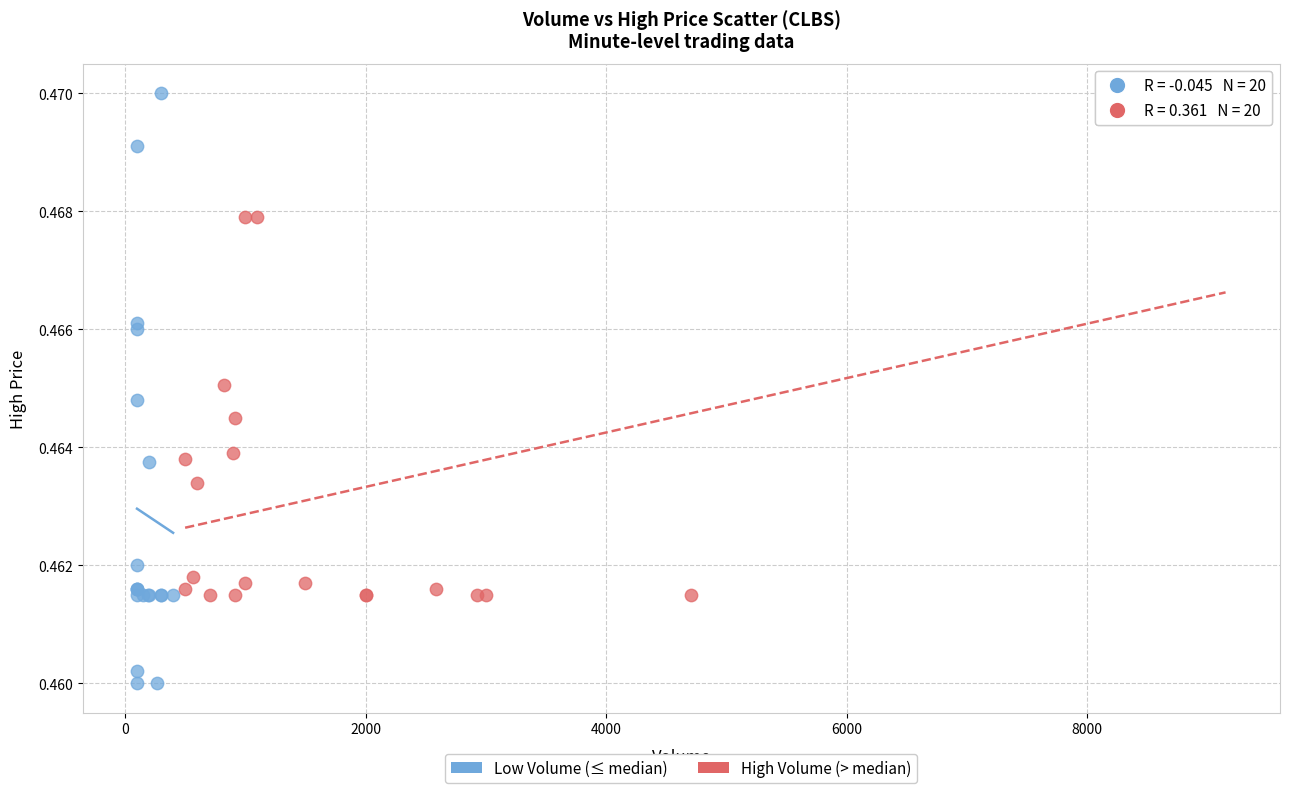

Which series contains the lowest Y value?

Low Volume (≤ median)